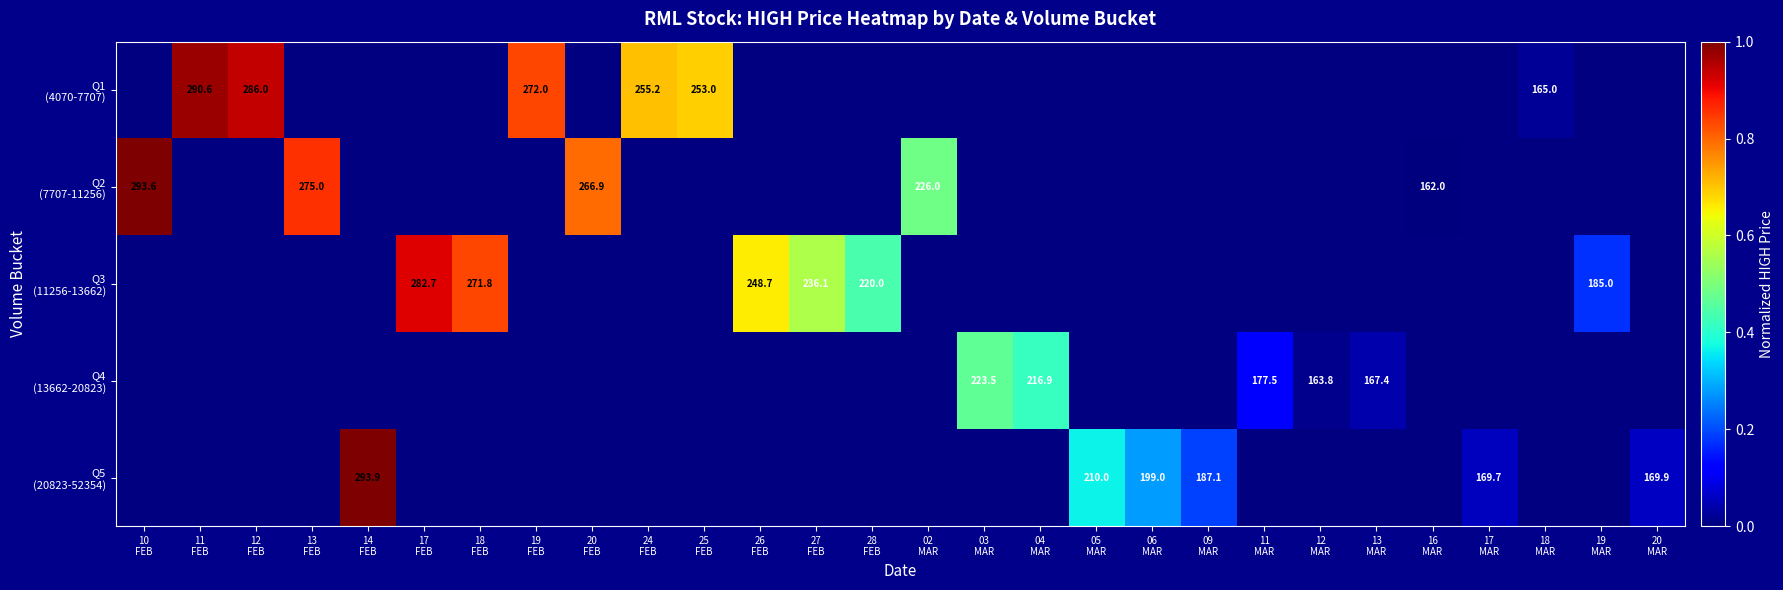

At which label is Q2 (7707-11256) closest to 0?

16 MAR